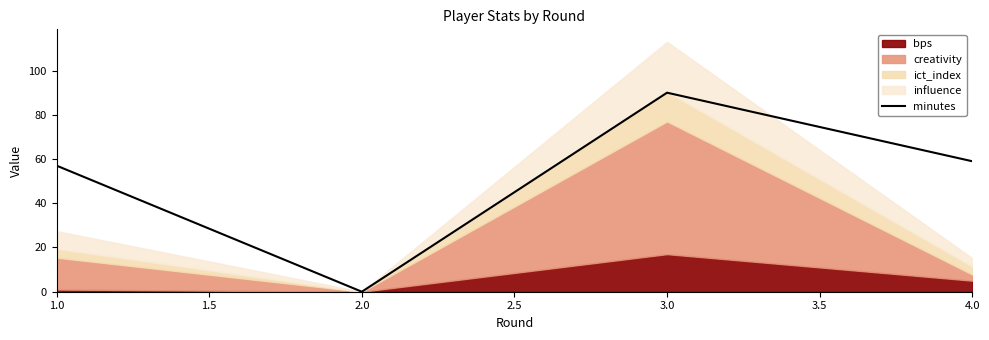

How many values are above zero?

3